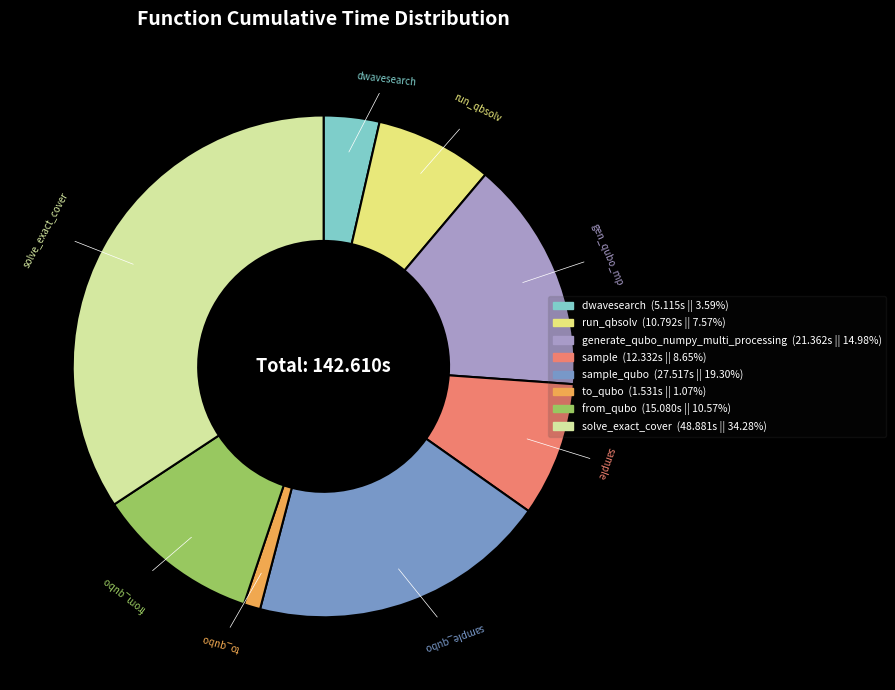

Is there a majority slice in this chart?

No